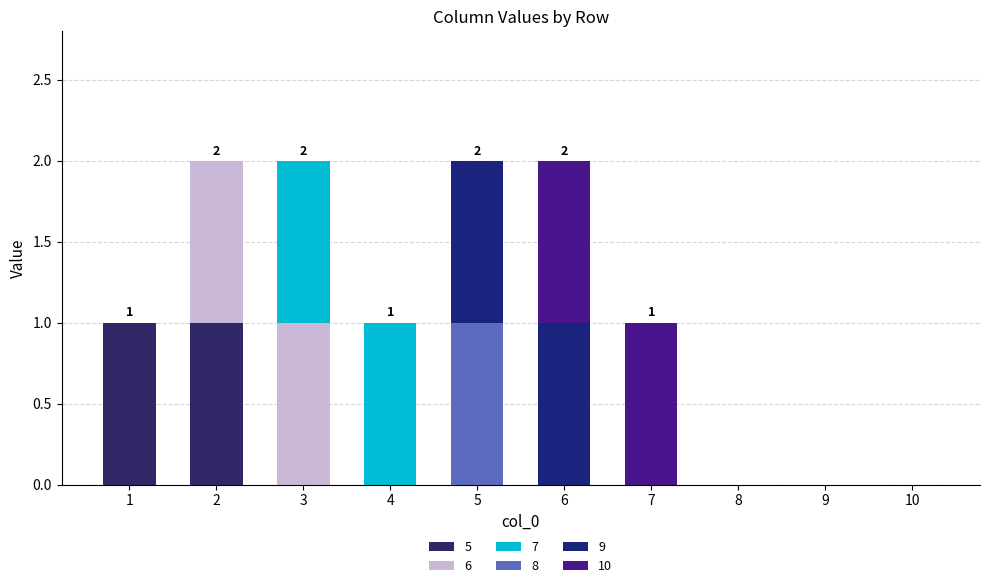

At which category is the sum across all series the highest?

2